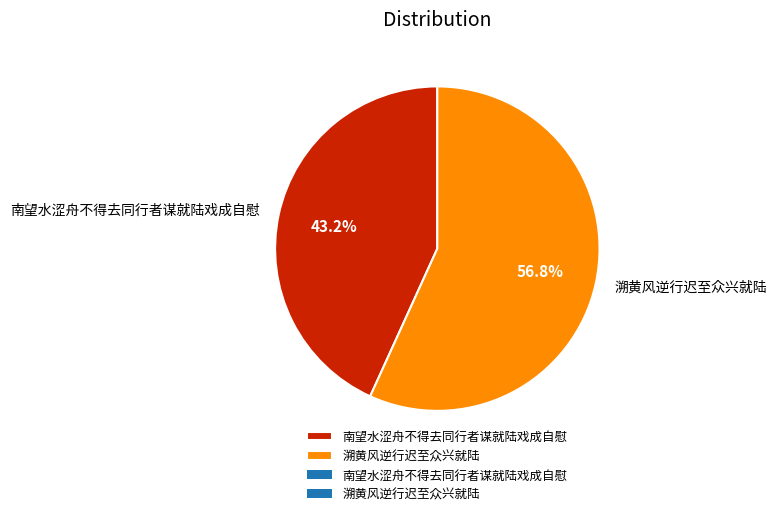

How much of the chart is everything except 南望水涩舟不得去同行者谋就陆戏成自慰?

56.8%